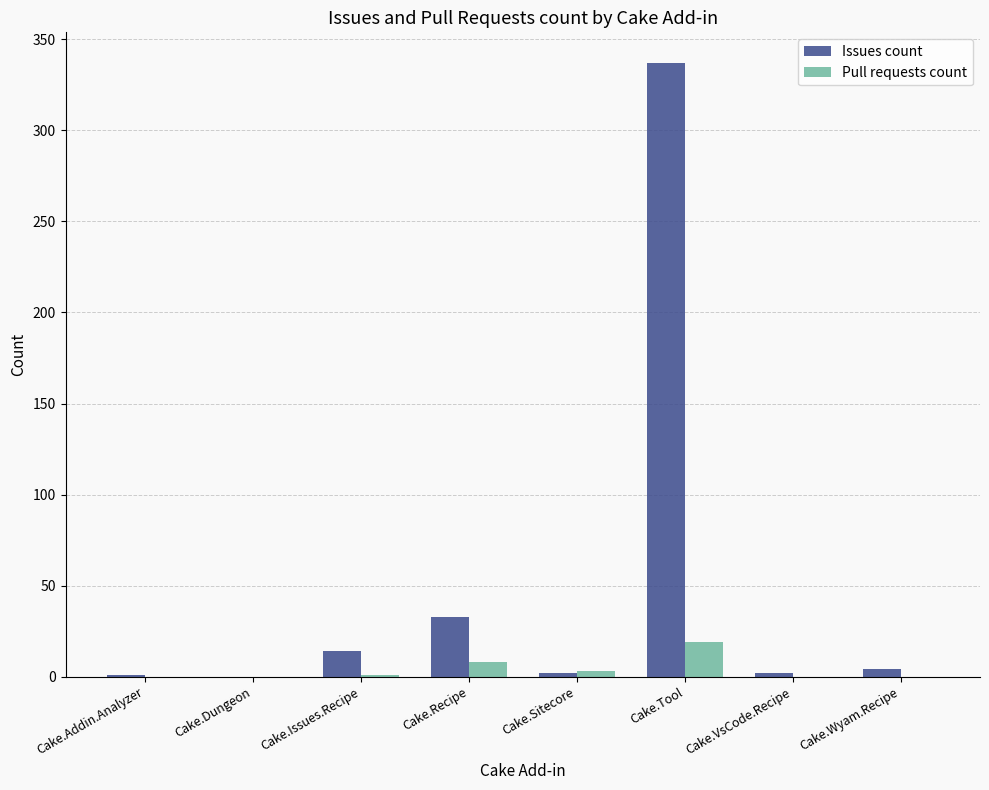

Between Cake.Dungeon and Cake.Recipe, which series saw the biggest shift?

Issues count